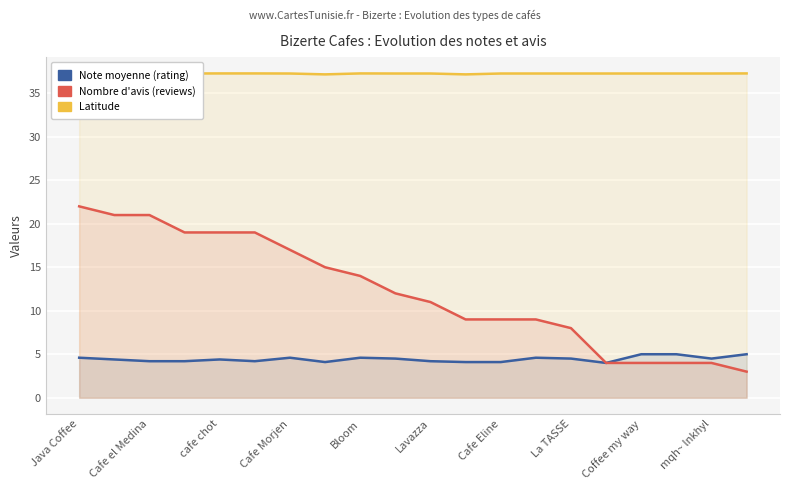

The value of Nombre d'avis (reviews) at Cafe el Medina is 9.4. True or false?

False